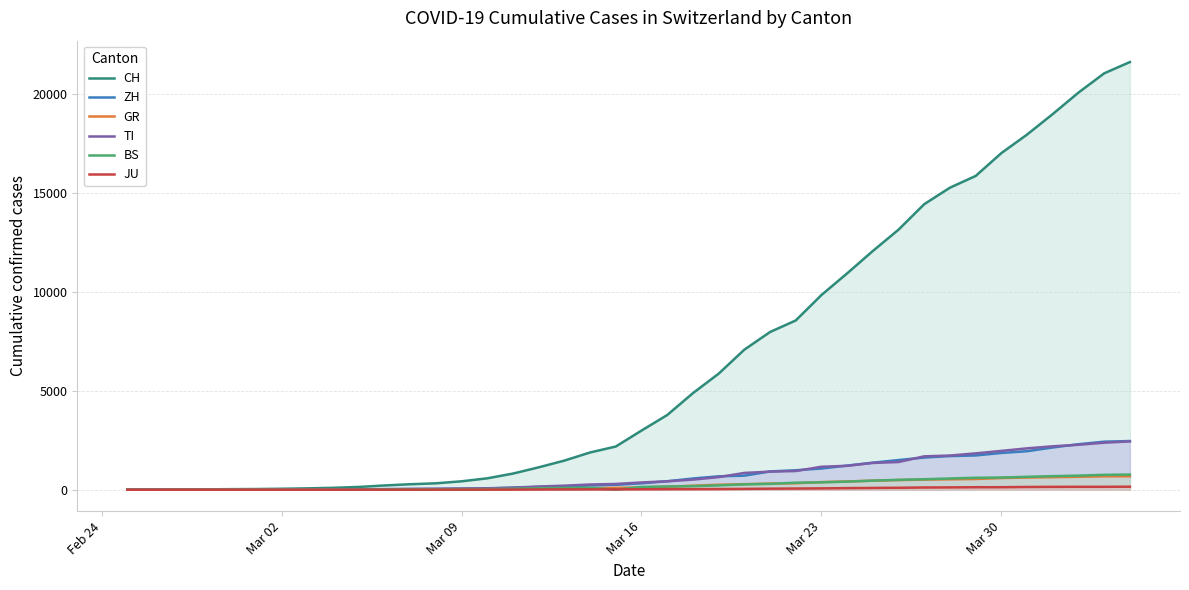

Rank the series by their maximum value, from highest to lowest.

CH, ZH, TI, BS, GR, JU